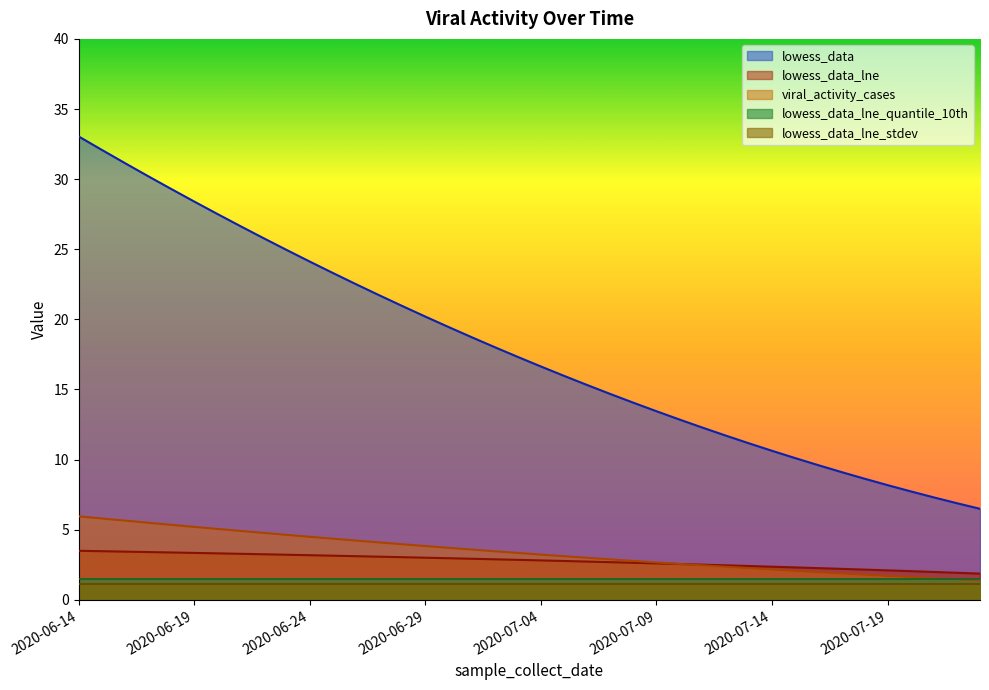

Which series has the largest total across all categories?

lowess_data